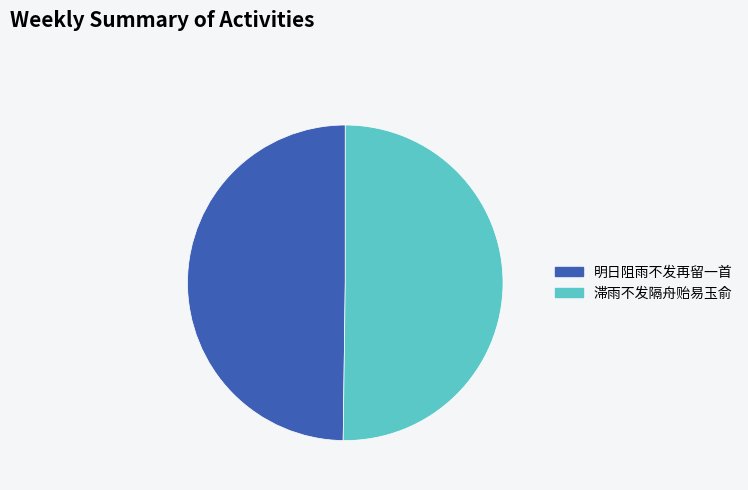

Is it true that 明日阻雨不发再留一首 is 50% of the pie?

True